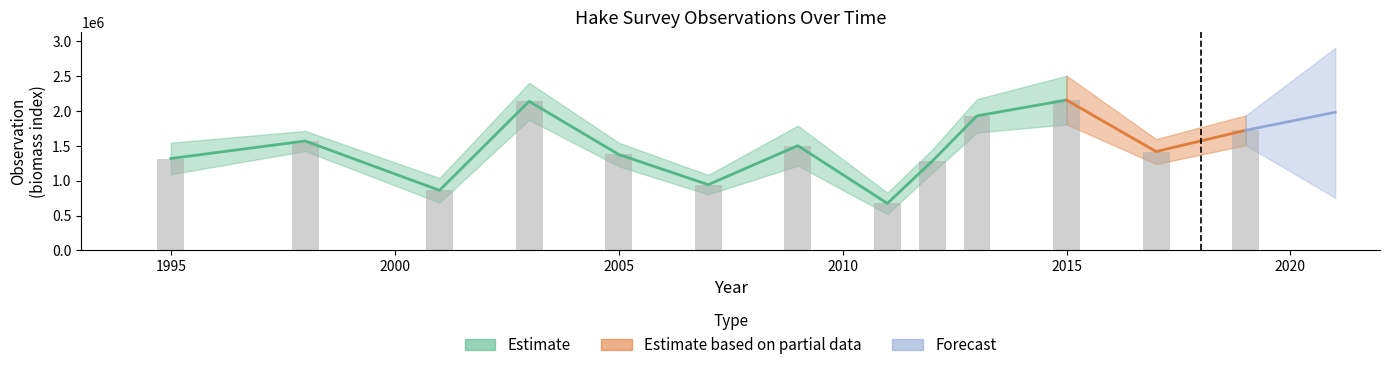

Rank the categories by value from lowest to highest.

2011, 2001, 2007, 2012, 1995, 2005, 2017, 2009, 1998, 2019, 2013, 2003, 2015